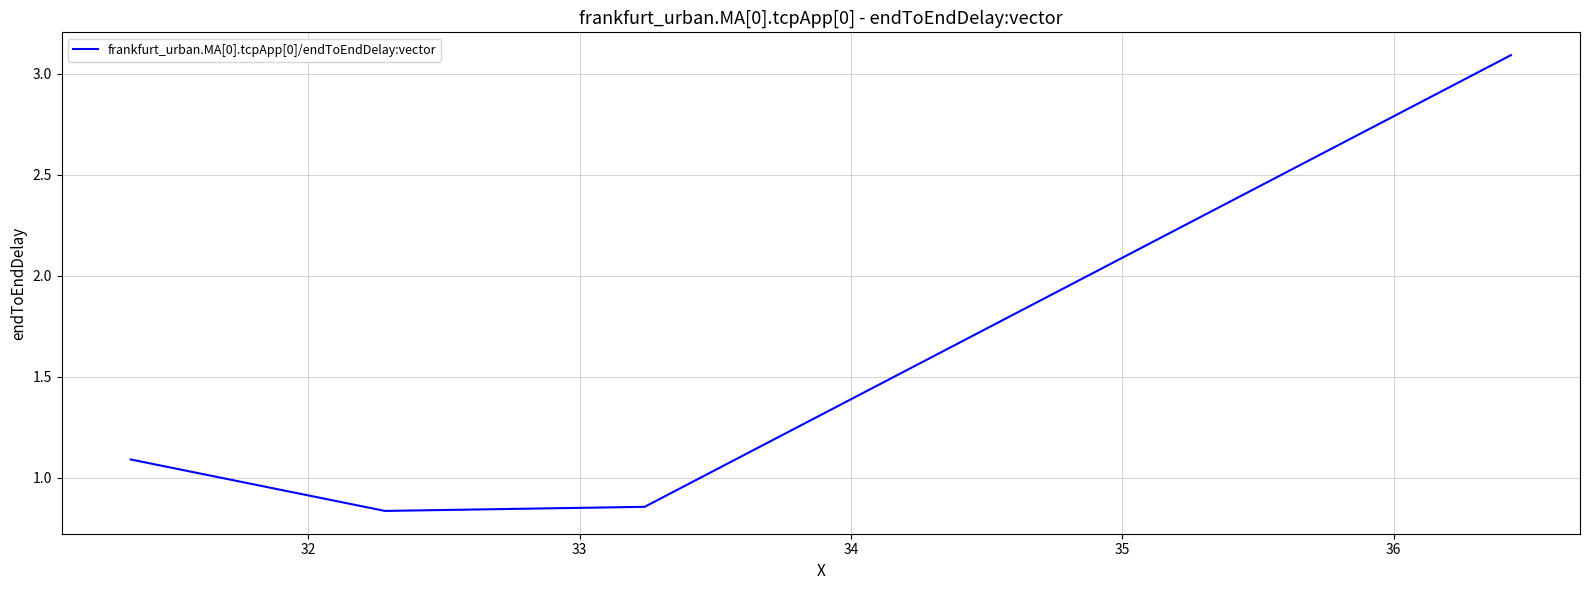

How many lines are shown in the chart?

1